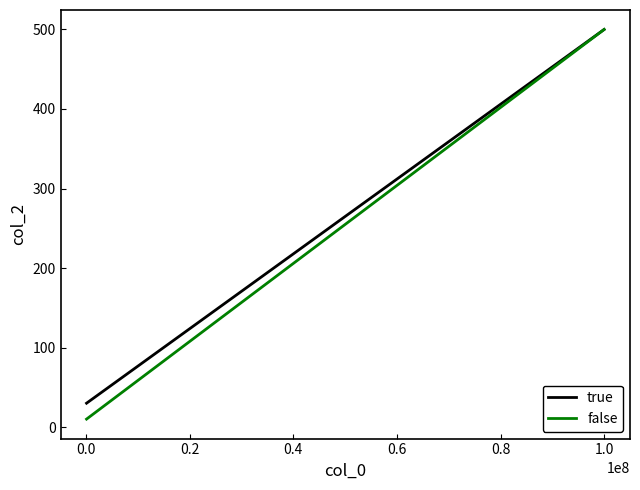

Reading right to left, what are all the values shown in this chart?

true: 500	30
false: 500	10